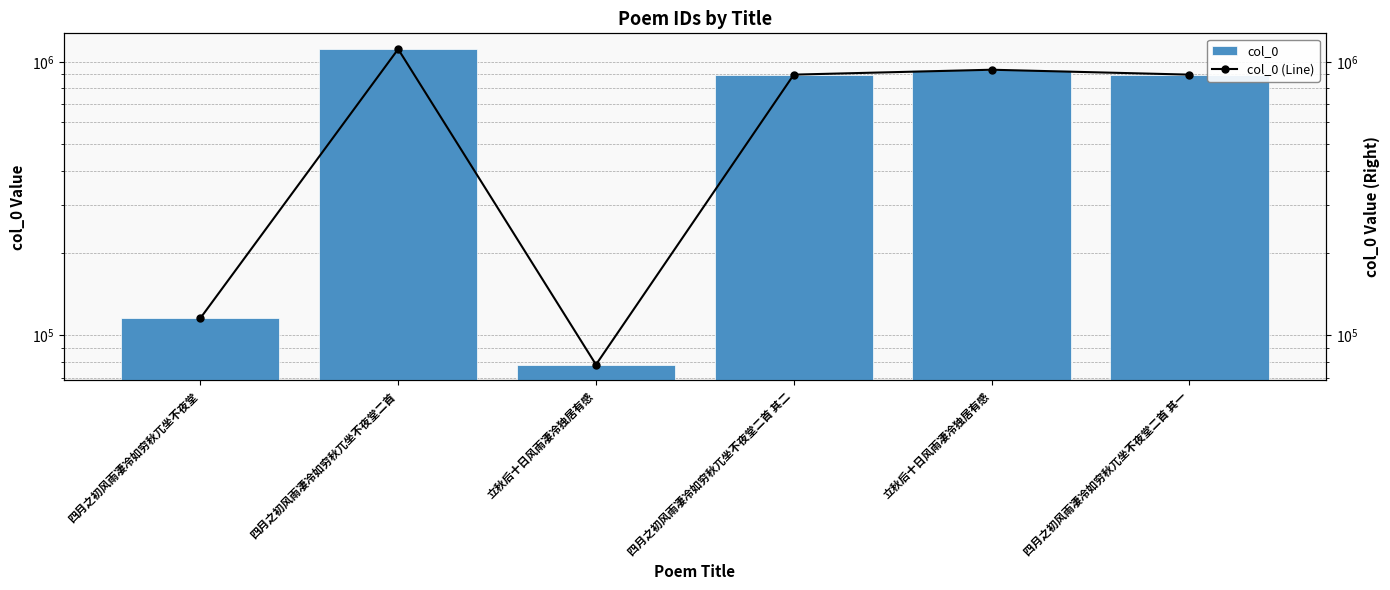

What are all the series names shown in the legend?

col_0, col_0 (Line)